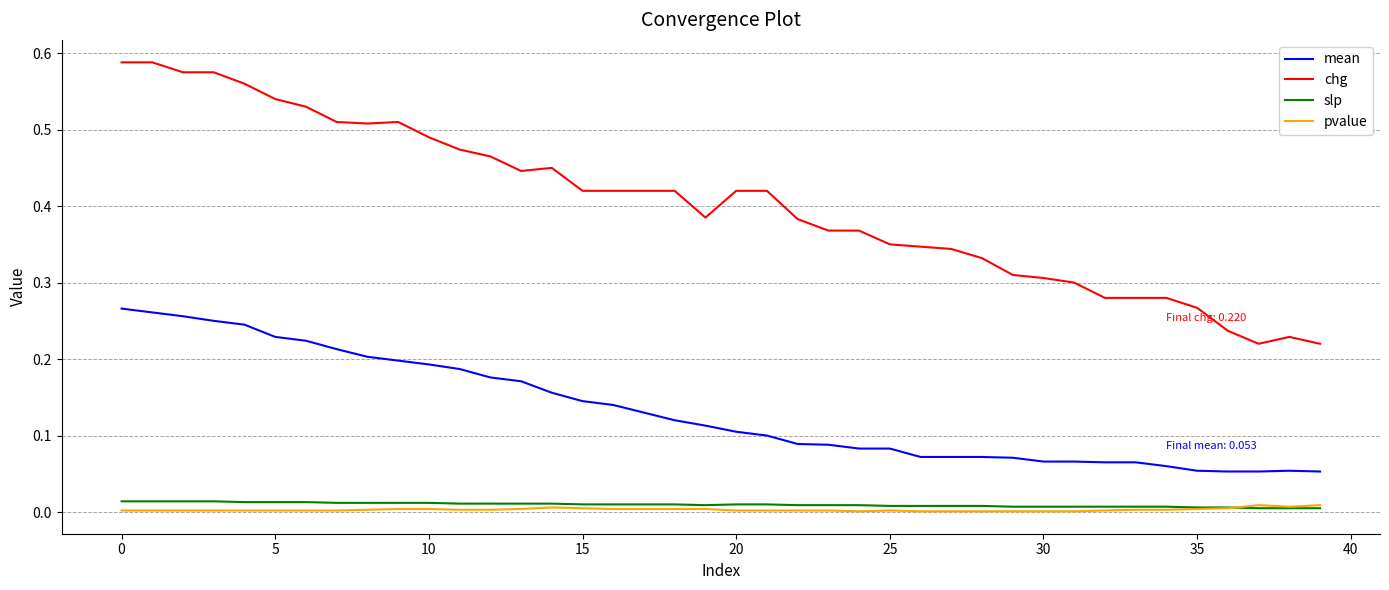

After their last crossing, which series has the higher values: pvalue or slp?

pvalue